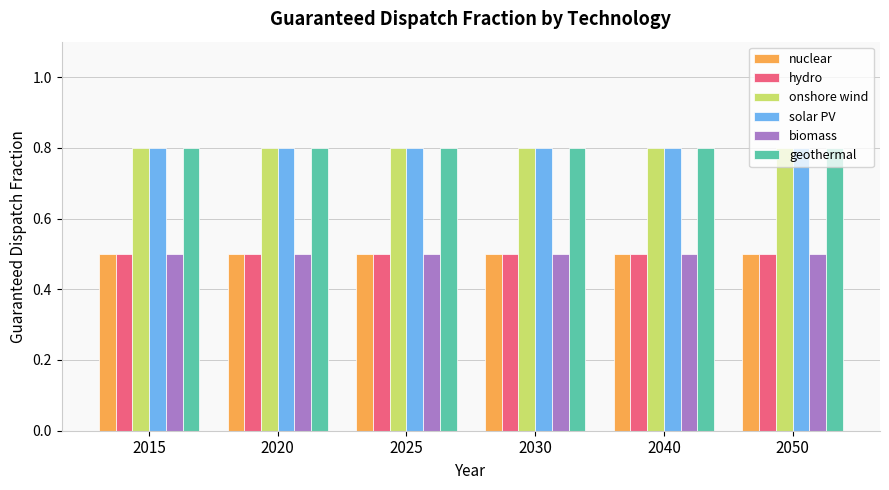

What is the difference between the highest and lowest values at 2015?

0.3